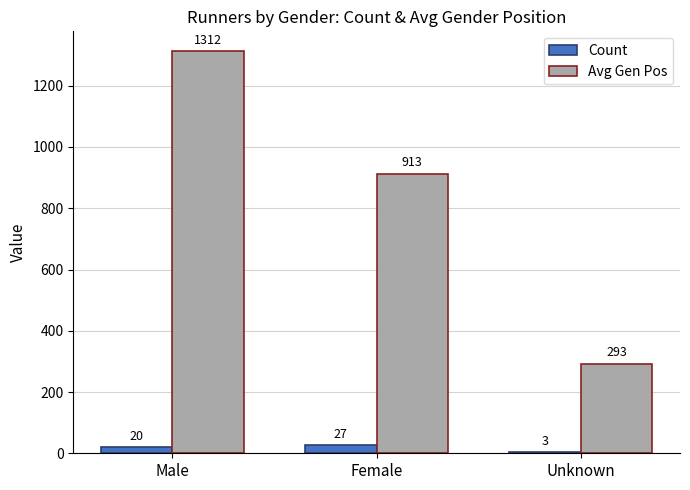

The Avg Gen Pos series shows 293 at Unknown. True or false?

True